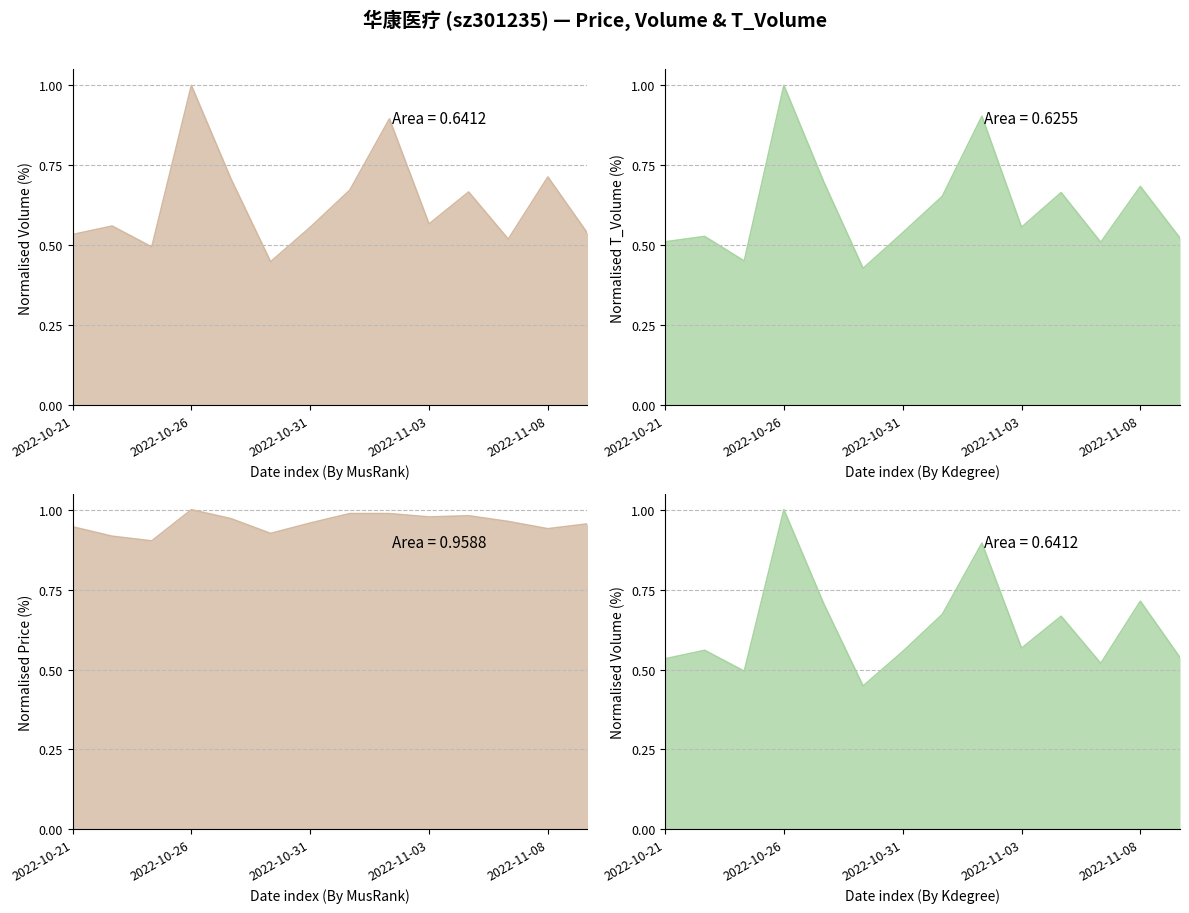

Is the value of volume line at 7 greater than the value of t_volume line at 11?

Yes